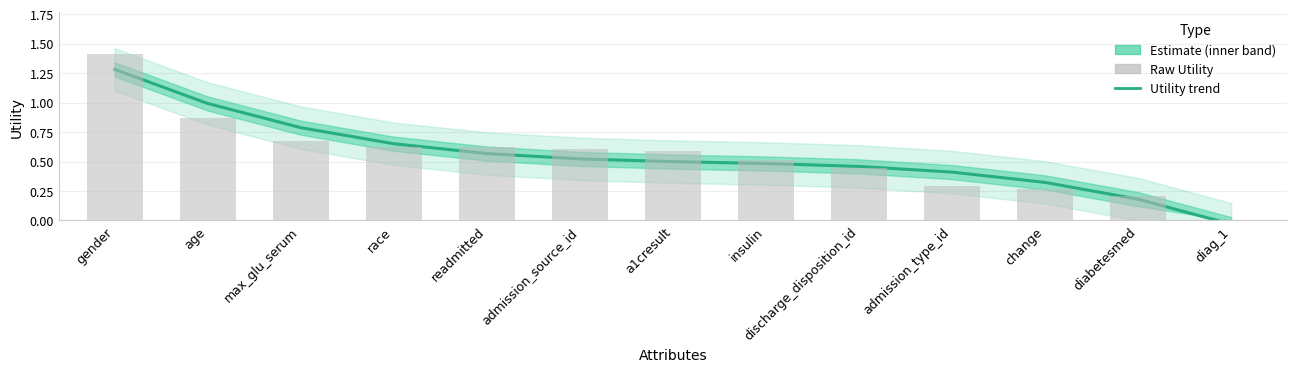

How many groups of bars are there?

13